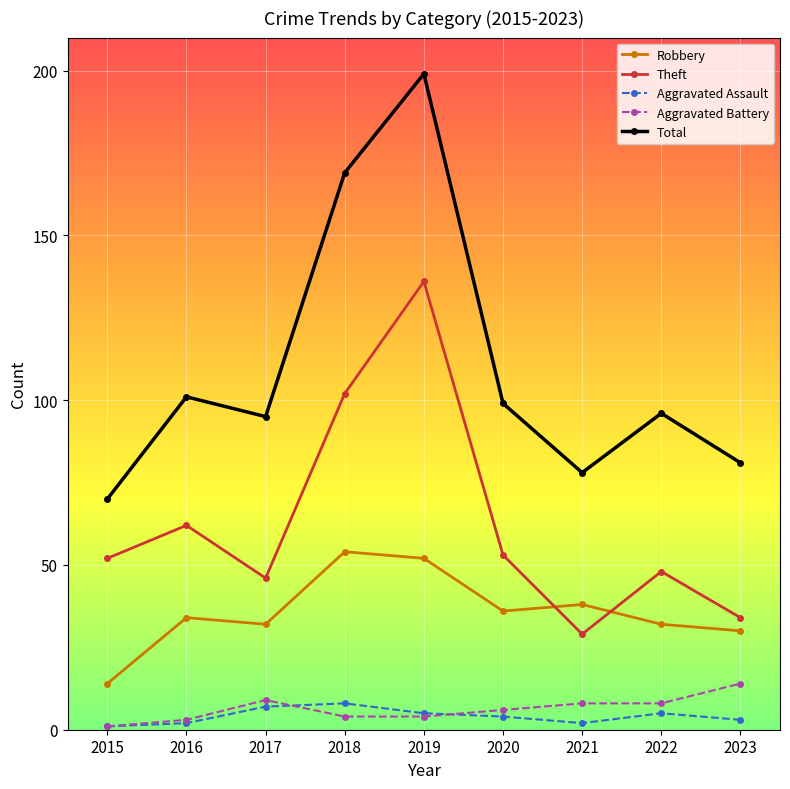

True or false: Total and Theft intersect in this chart.

False